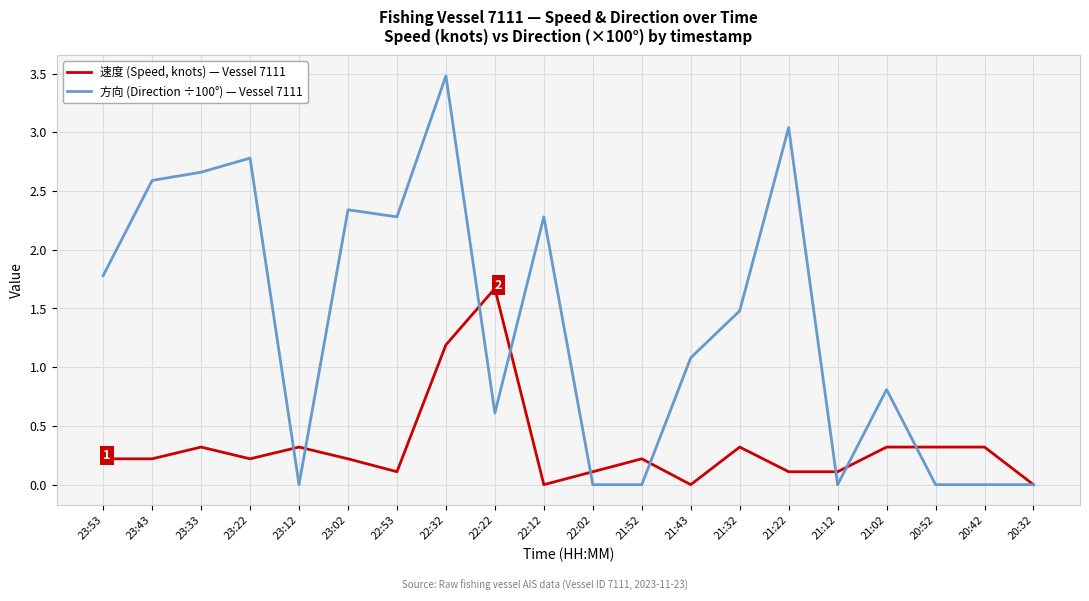

Which series changed the most between 23:22 and 21:43?

方向 (Direction ÷100°) — Vessel 7111